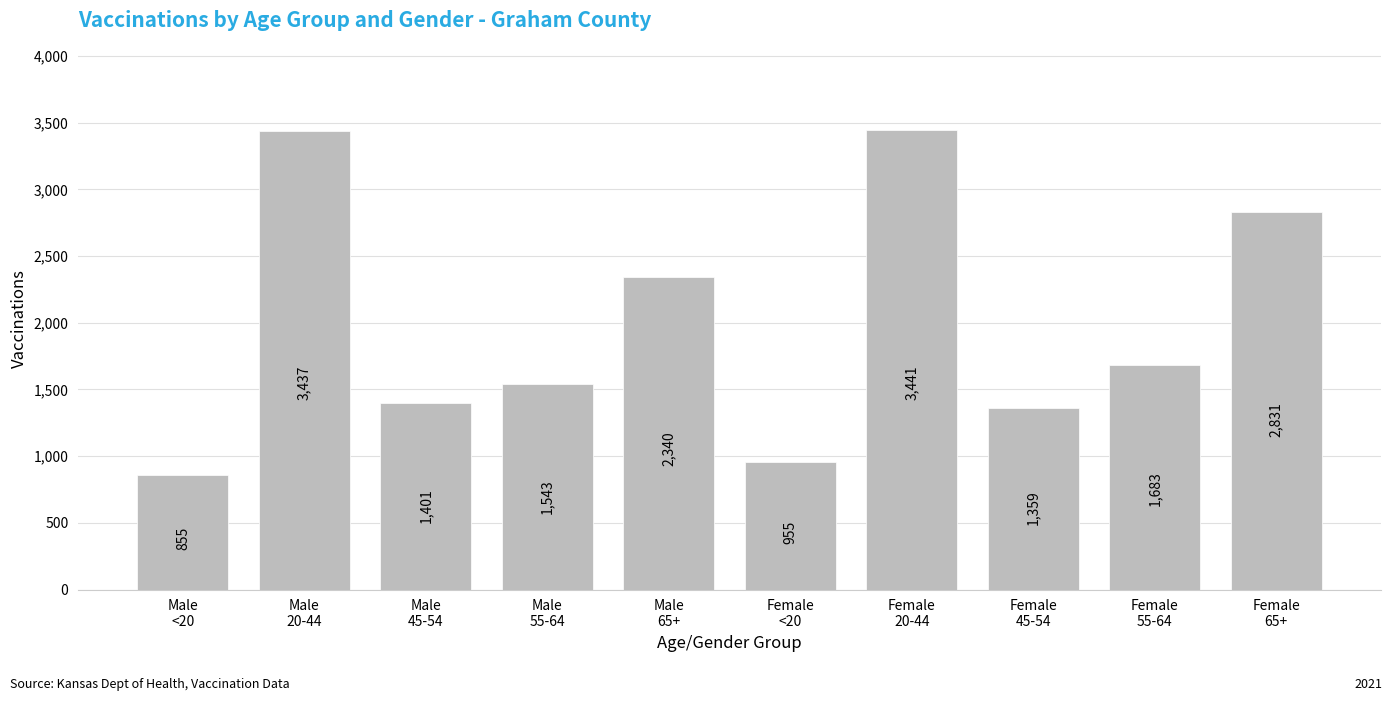

Reading left to right, extract all data points from this chart.

855	3437	1401	1543	2340	955	3441	1359	1683	2831